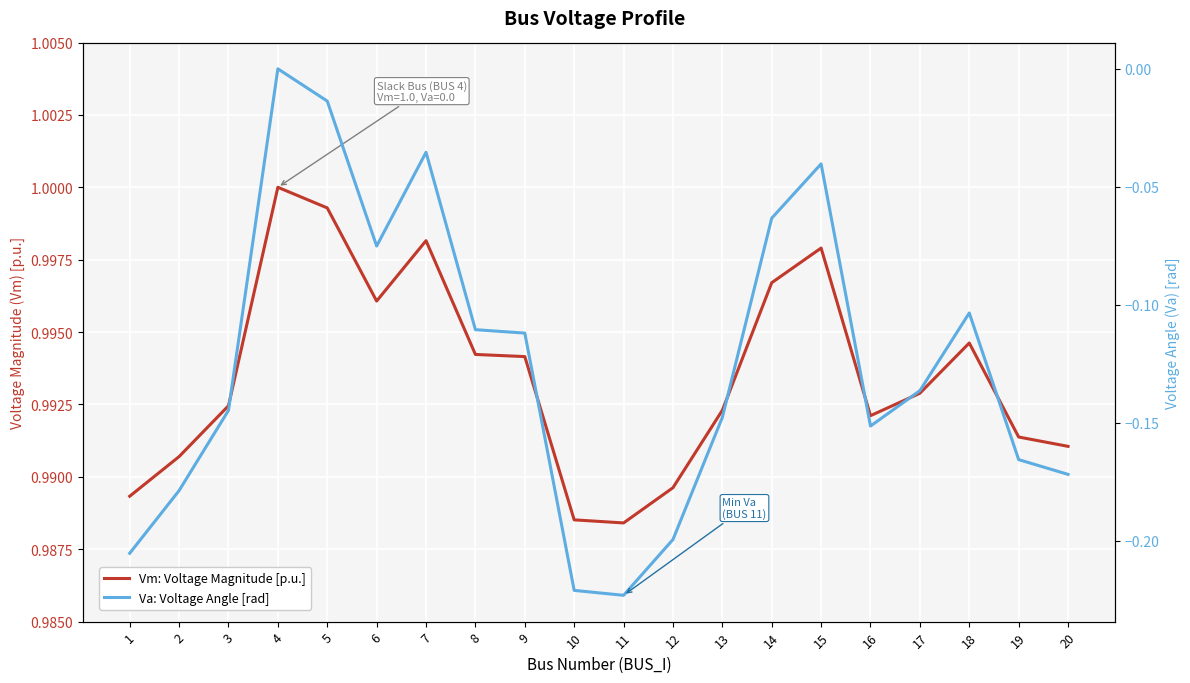

What is the difference between the Va: Voltage Angle [rad] values at 10 and 16?

0.1